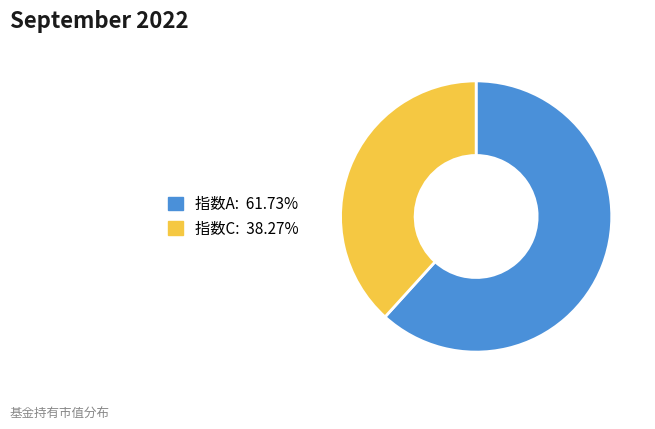

Is there a majority slice in this chart?

Yes